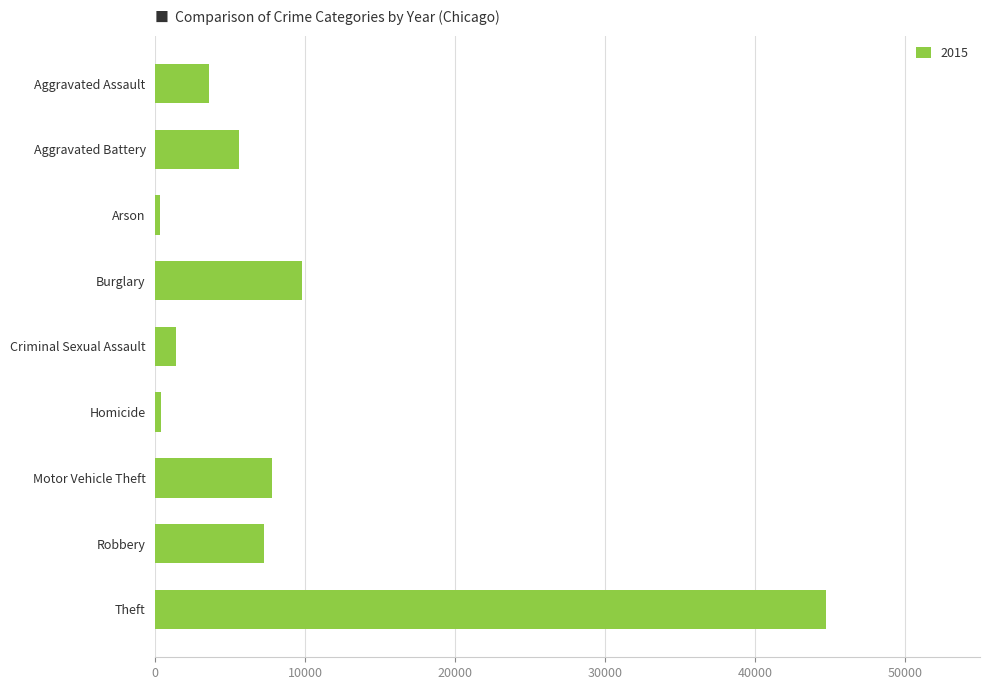

What is the change in value from Burglary to Motor Vehicle Theft?

-1990